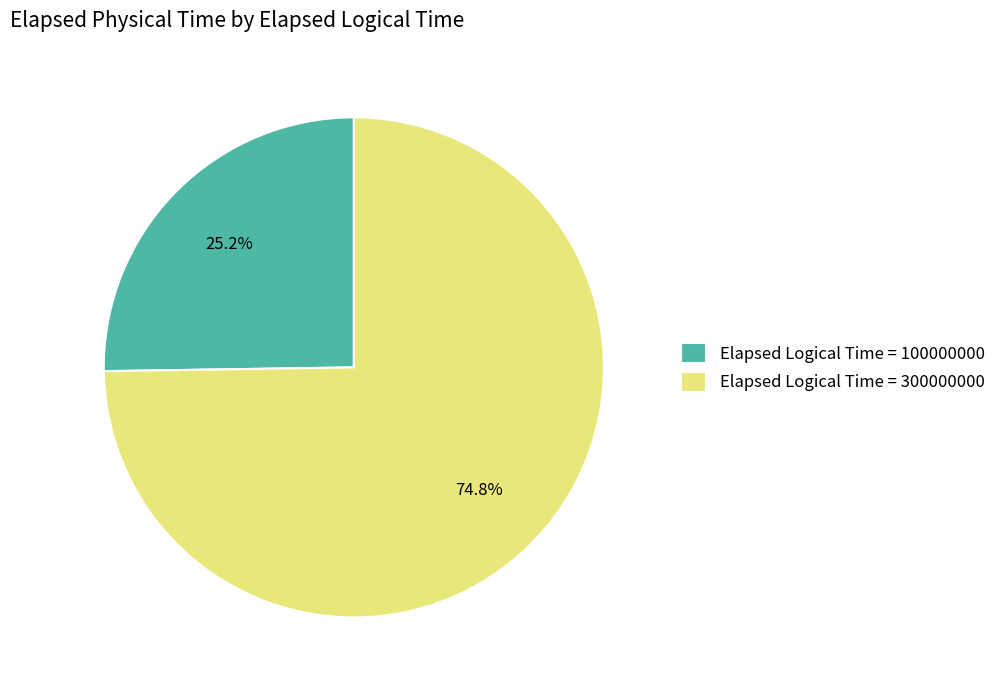

Between Elapsed Logical Time = 300000000 and Elapsed Logical Time = 100000000, which is larger?

Elapsed Logical Time = 300000000